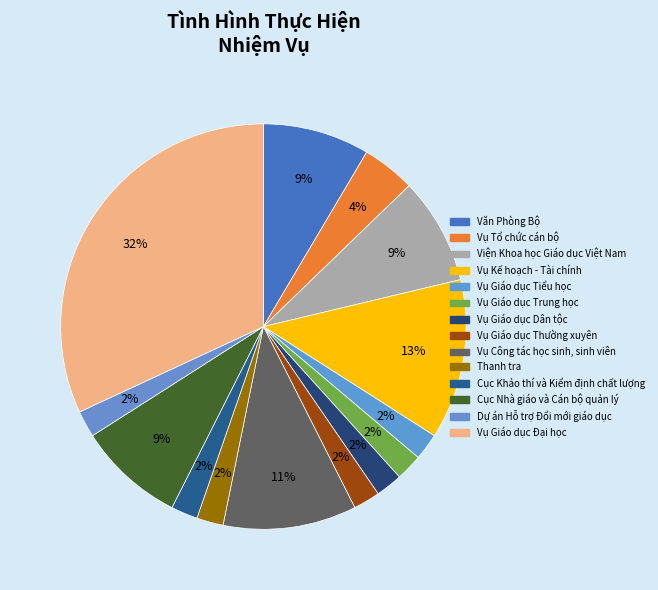

True or false: Vụ Công tác học sinh, sinh viên accounts for 11% of the total.

True